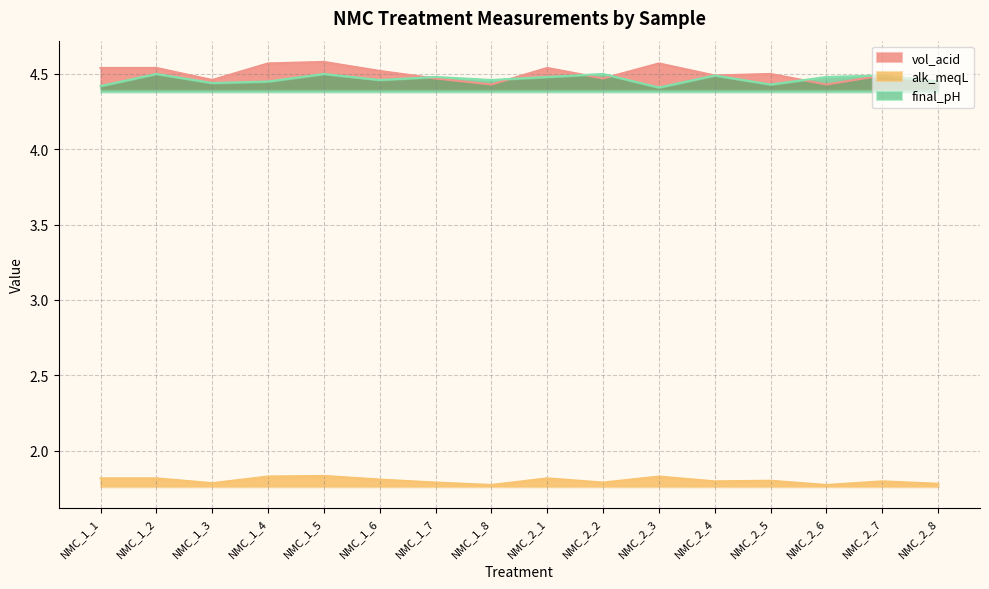

Reading left to right, list all the values displayed in this chart.

vol_acid: 4.5	4.5	4.5	4.6	4.6	4.5	4.5	4.4	4.5	4.5	4.6	4.5	4.5	4.4	4.5	4.5
alk_meqL: 1.8	1.8	1.8	1.8	1.8	1.8	1.8	1.8	1.8	1.8	1.8	1.8	1.8	1.8	1.8	1.8
final_pH: 4.4	4.5	4.4	4.5	4.5	4.5	4.5	4.5	4.5	4.5	4.4	4.5	4.4	4.5	4.5	4.5